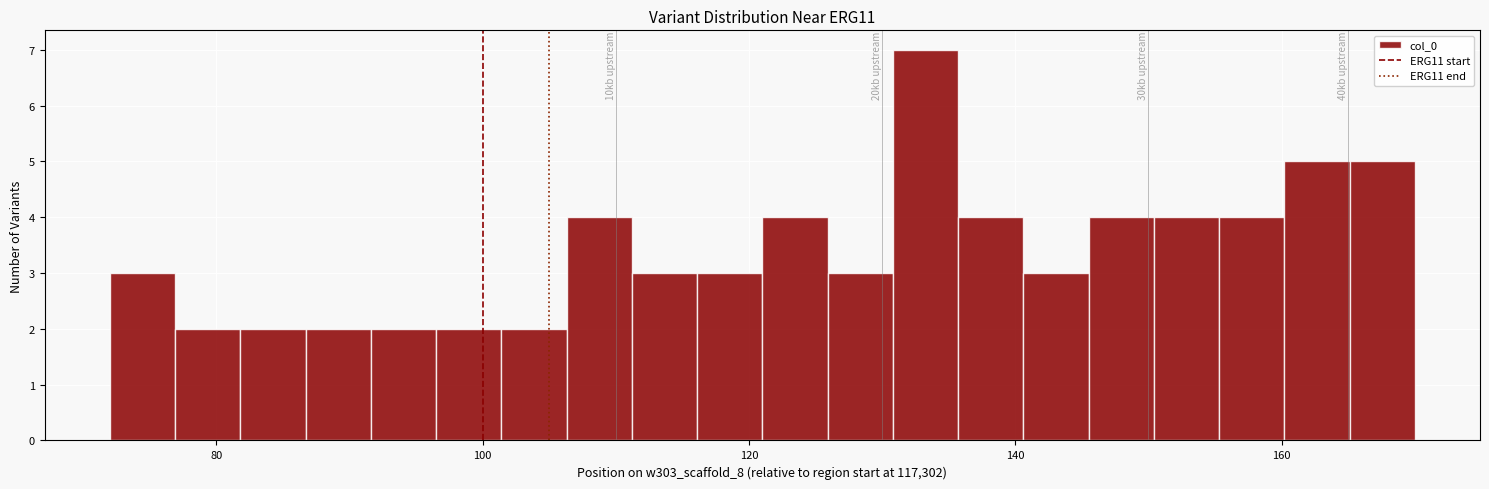

Read against the x-axis, roughly where is the centre of the tallest bar?

134